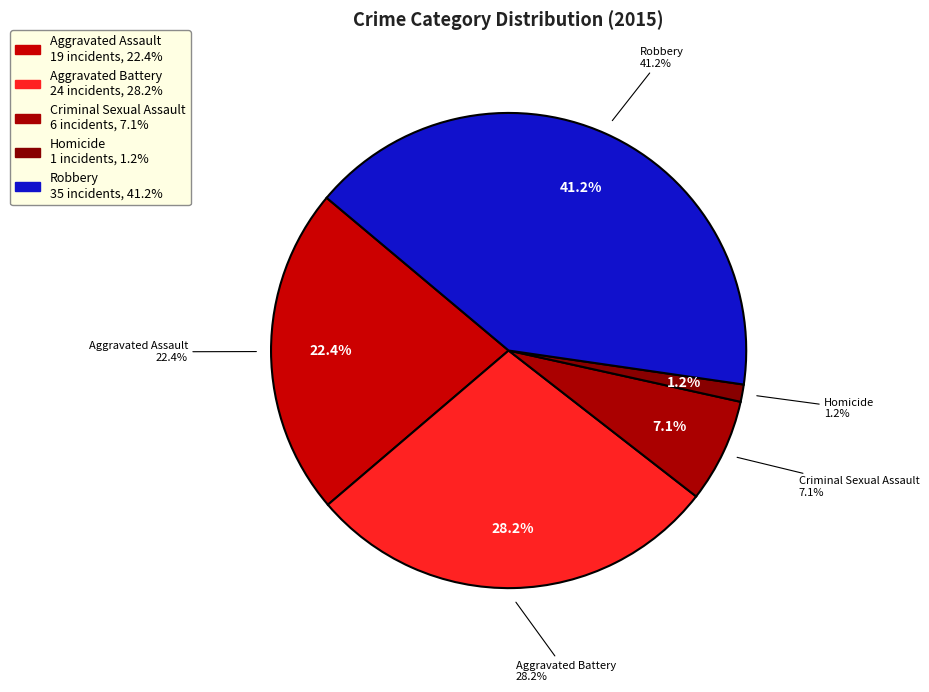

Rank the categories by value from highest to lowest.

Robbery, Aggravated Battery, Aggravated Assault, Criminal Sexual Assault, Homicide